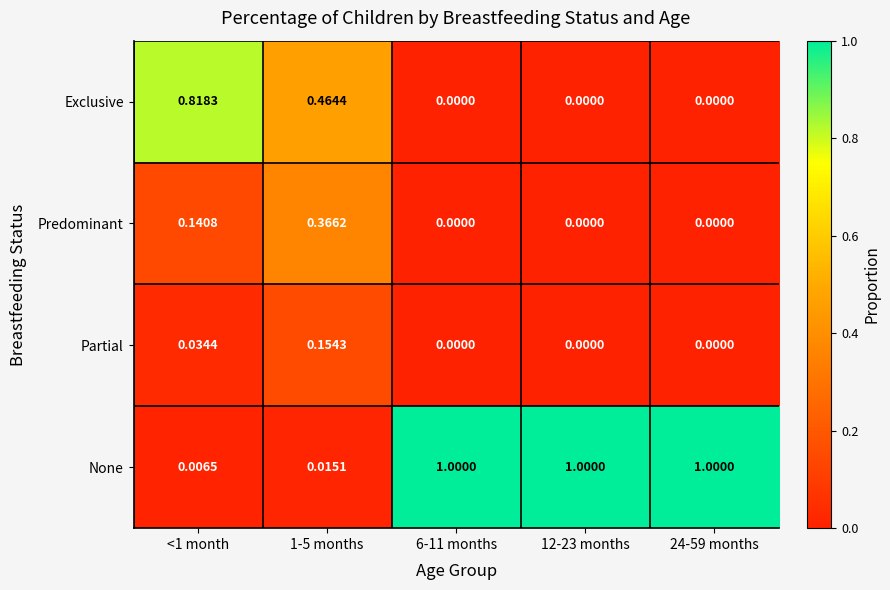

Rank the series by their maximum value, from highest to lowest.

None, Exclusive, Predominant, Partial